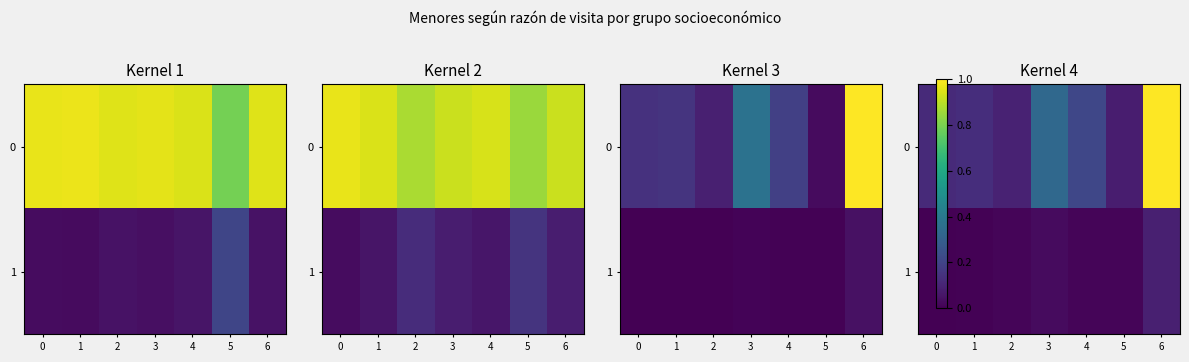

How many data points in 1 are above 0?

6